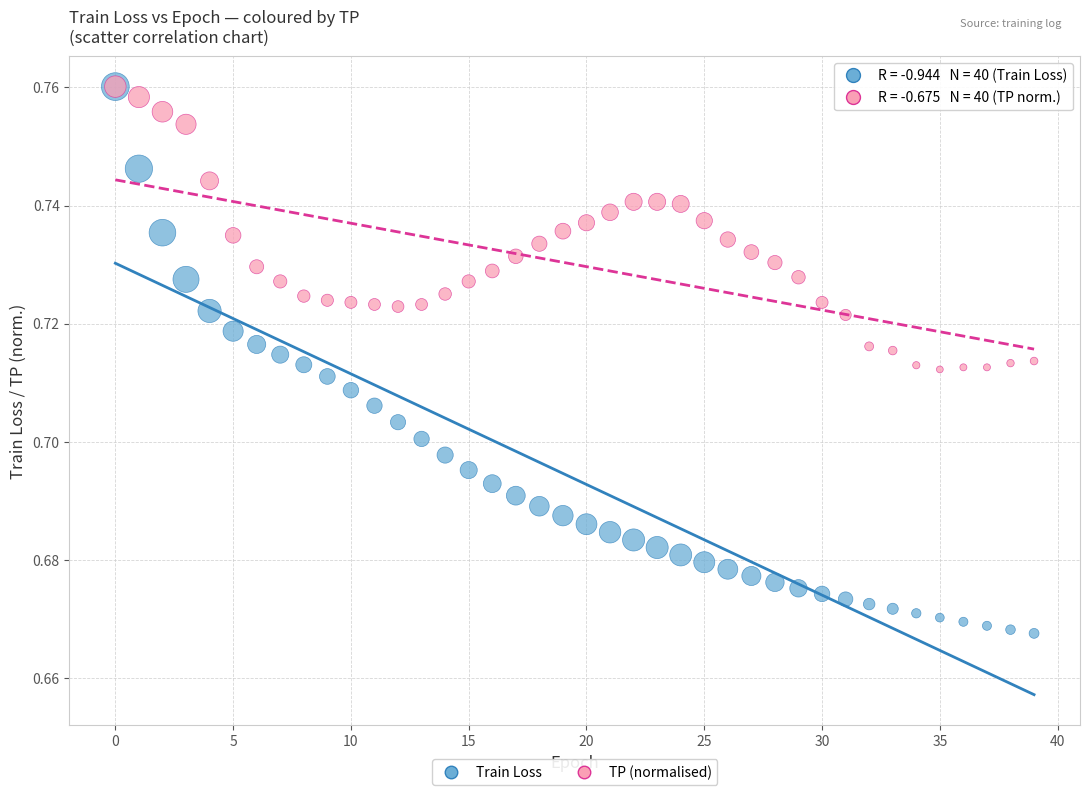

What are all the series names shown in the legend?

Train Loss, TP (normalised)